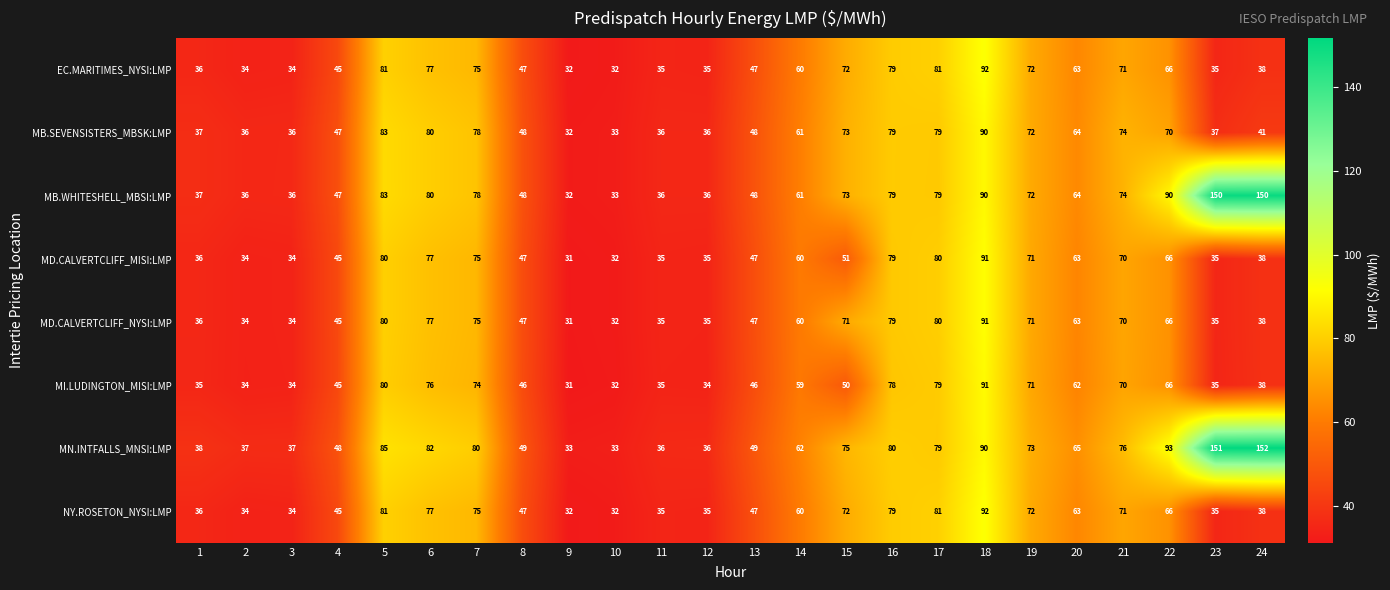

What is the sum of the MI.LUDINGTON_MISI:LMP values at 19 and 6?

147